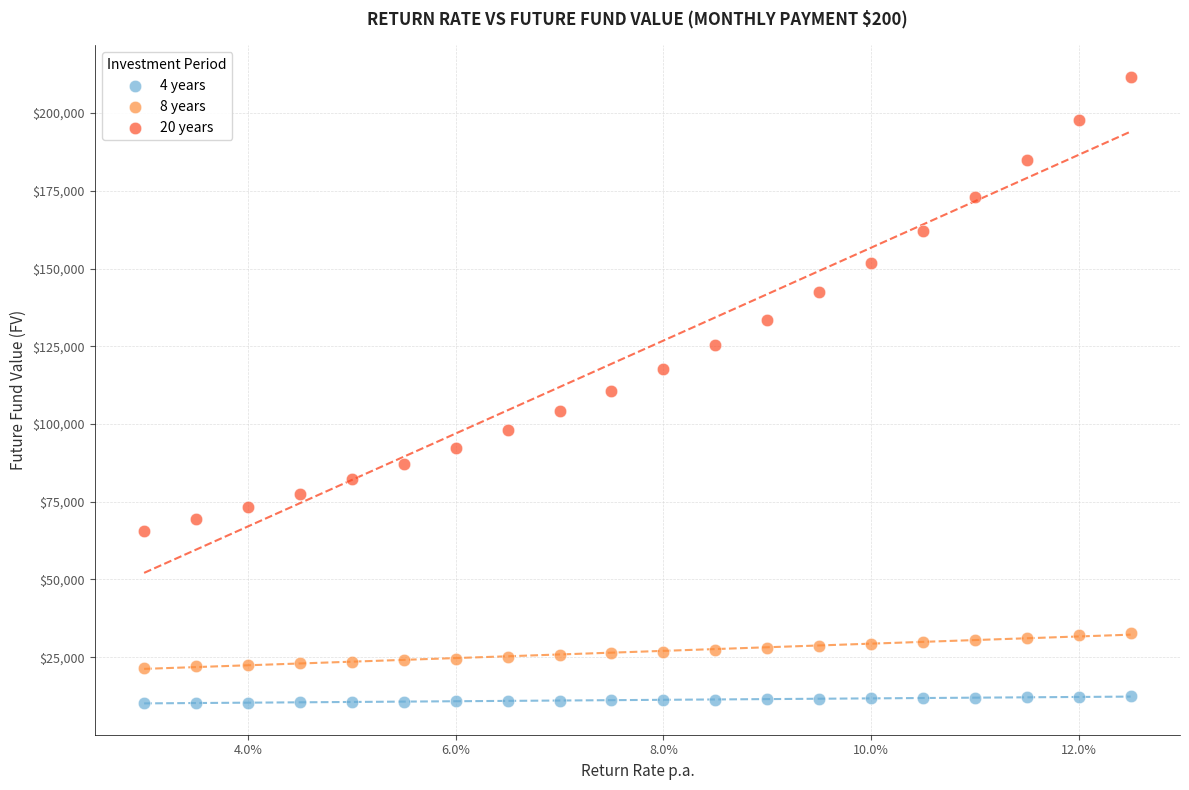

Which series reaches the minimum Y coordinate?

4 years